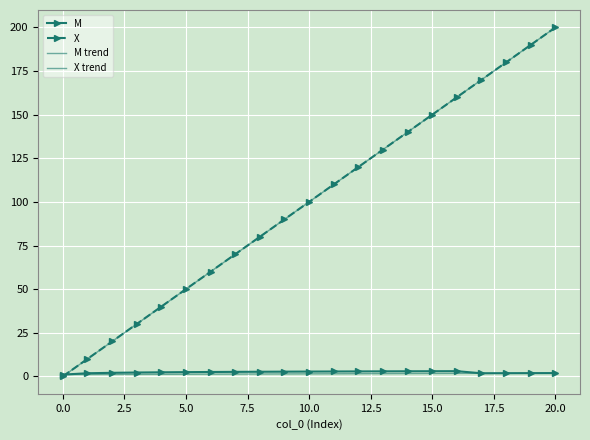

Reading left to right, list all the values displayed in this chart.

M: 1.0	1.8	2.0	2.2	2.3	2.4	2.5	2.6	2.6	2.7	2.7	2.8	2.8	2.9	2.9	2.9	3.0	1.8	1.8	1.8	1.9
X: 0.0	10.0	20.0	30.0	40.0	50.0	60.0	70.0	80.0	90.0	100.0	110.0	120.0	130.0	140.0	150.0	160.0	170.0	180.0	190.0	200.0